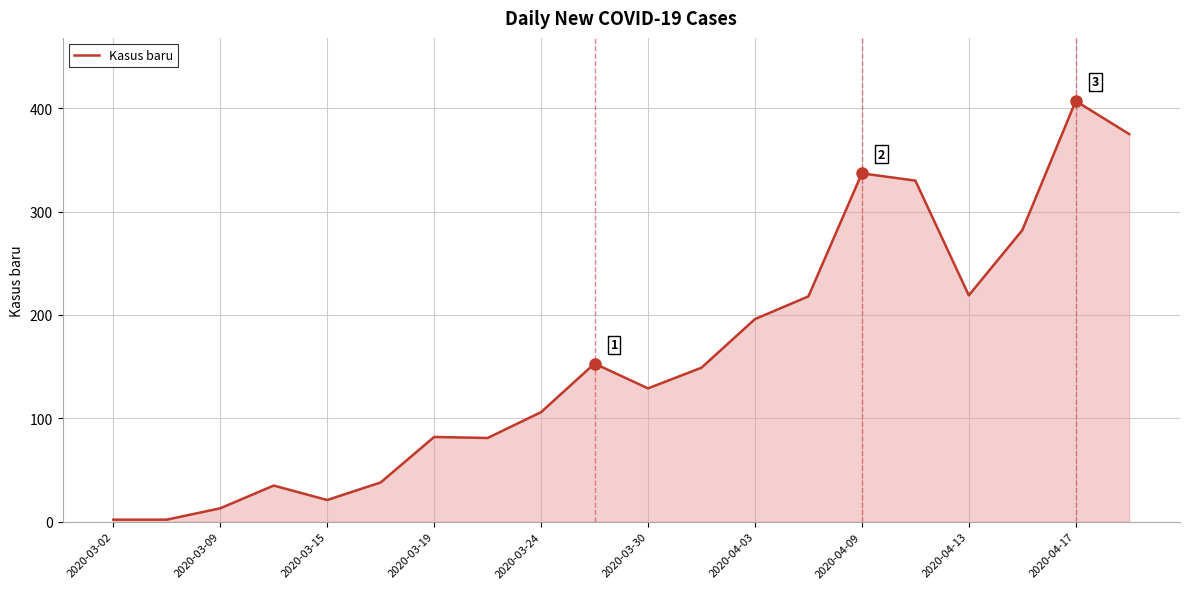

What is the difference between the maximum and minimum values?

405